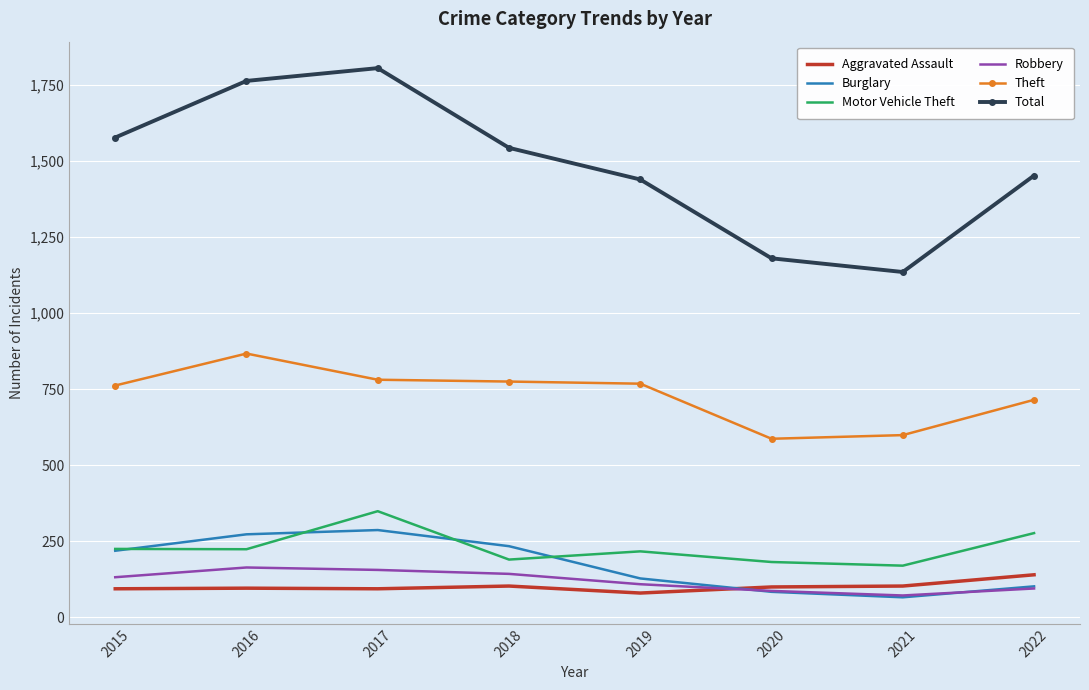

True or false: Total and Theft cross at least once.

False